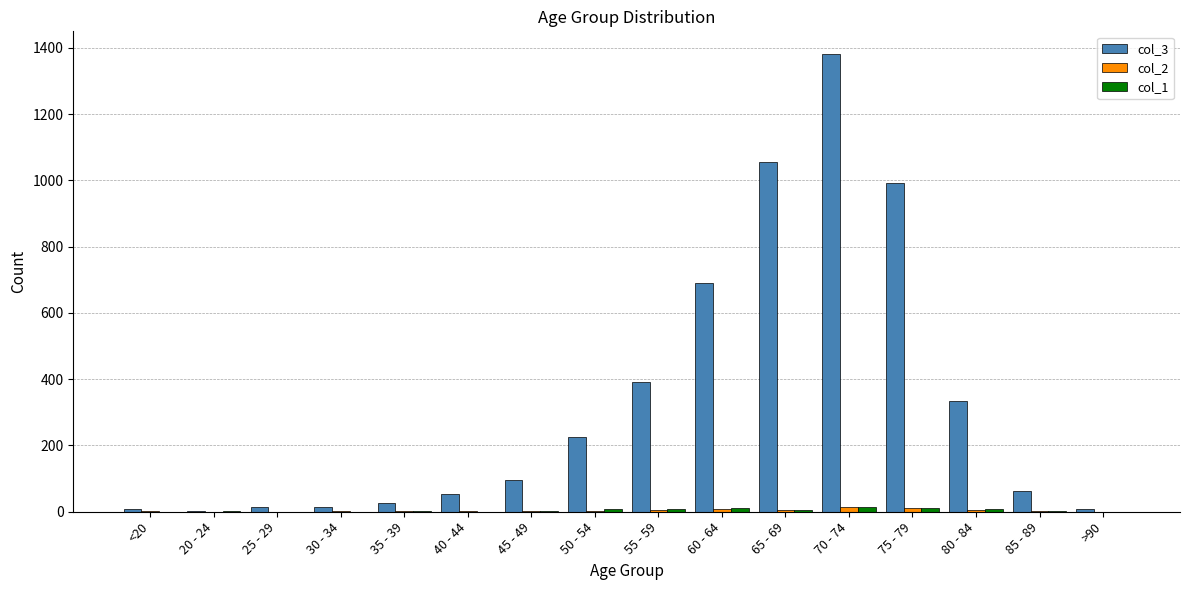

How many data points does each series have?

16